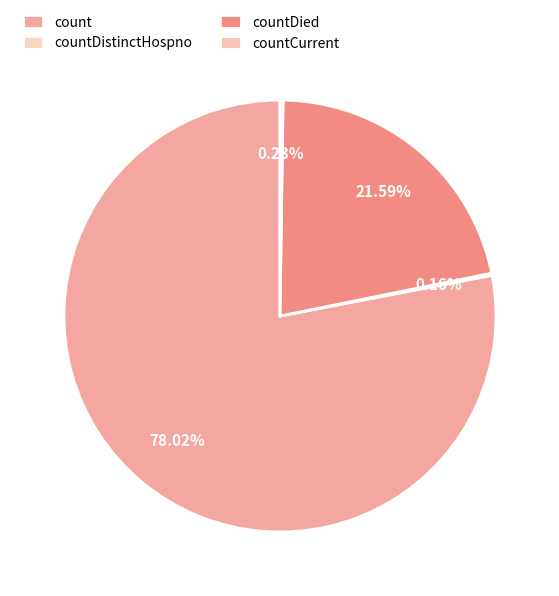

To the nearest percent, what percentage of the pie is count?

78%